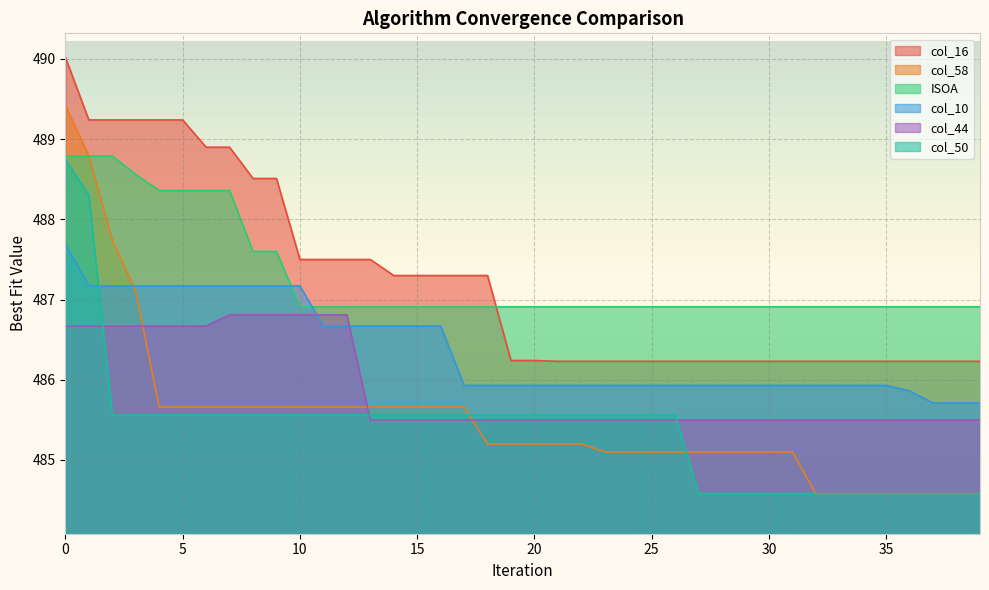

List the series in order of their peak value, highest first.

col_16, col_58, ISOA, col_50, col_10, col_44